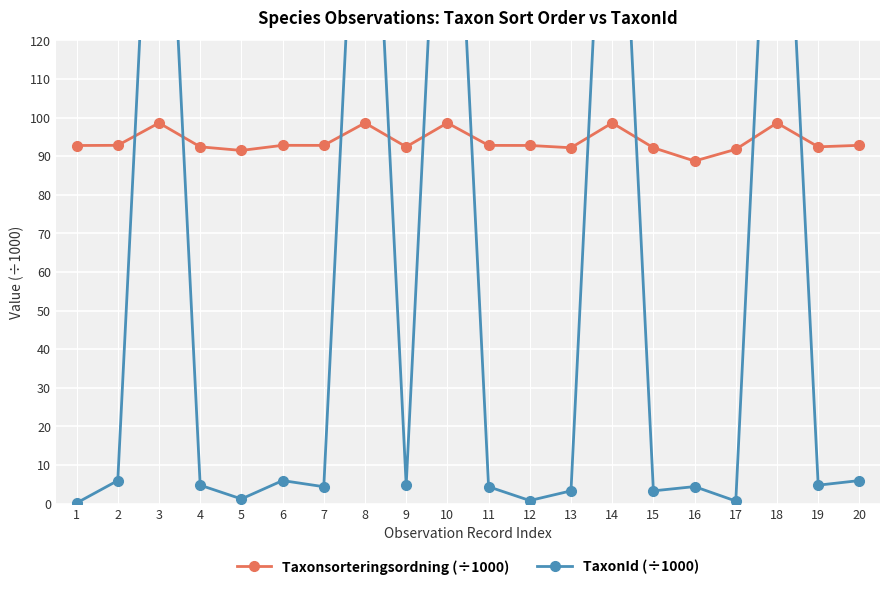

Which series has the largest total across all categories?

Taxonsorteringsordning (÷1000)